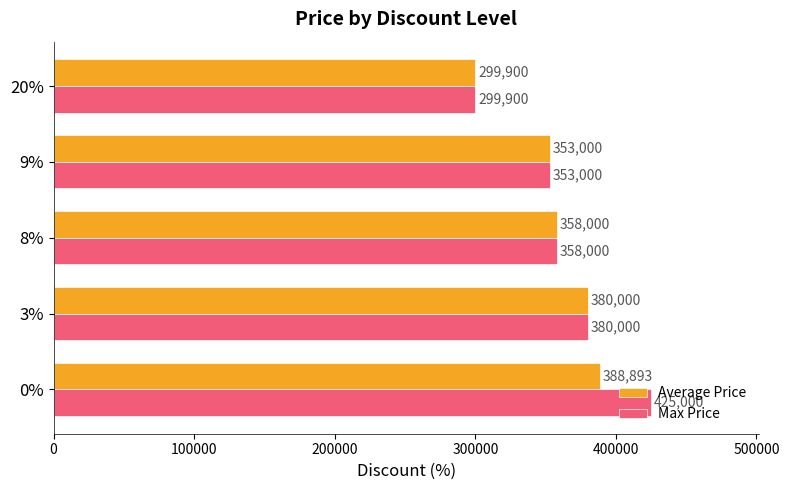

What is the total value across all series at 20%?

599800